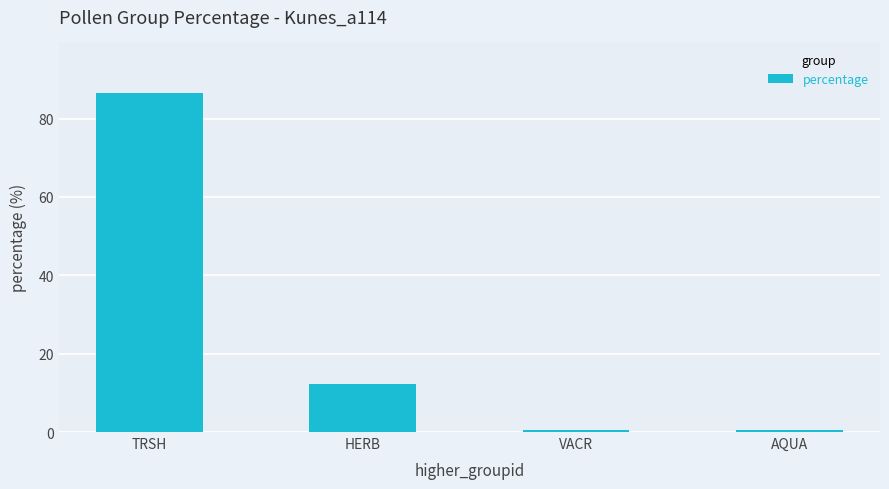

Which label corresponds to the largest value in the chart?

TRSH